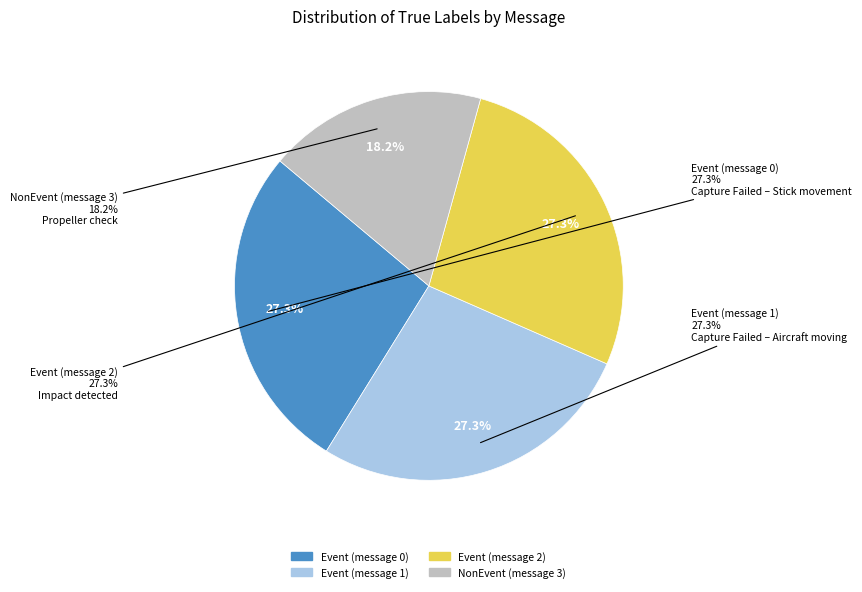

Which slice is the largest?

Event (message 0)